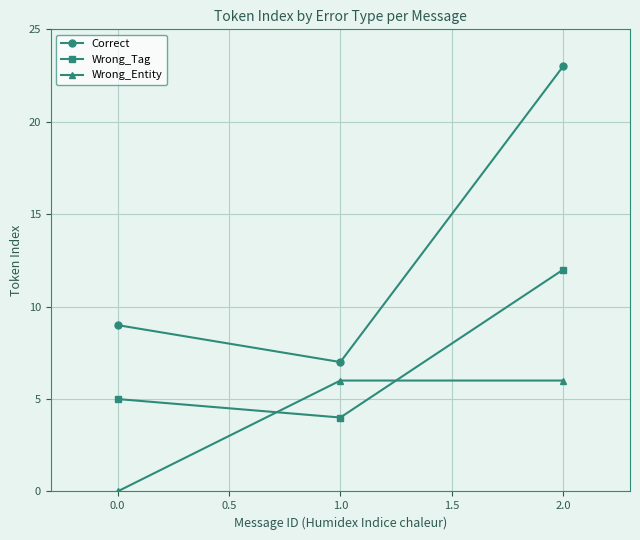

Between 1.0 and 2.0, which series saw the biggest shift?

Correct